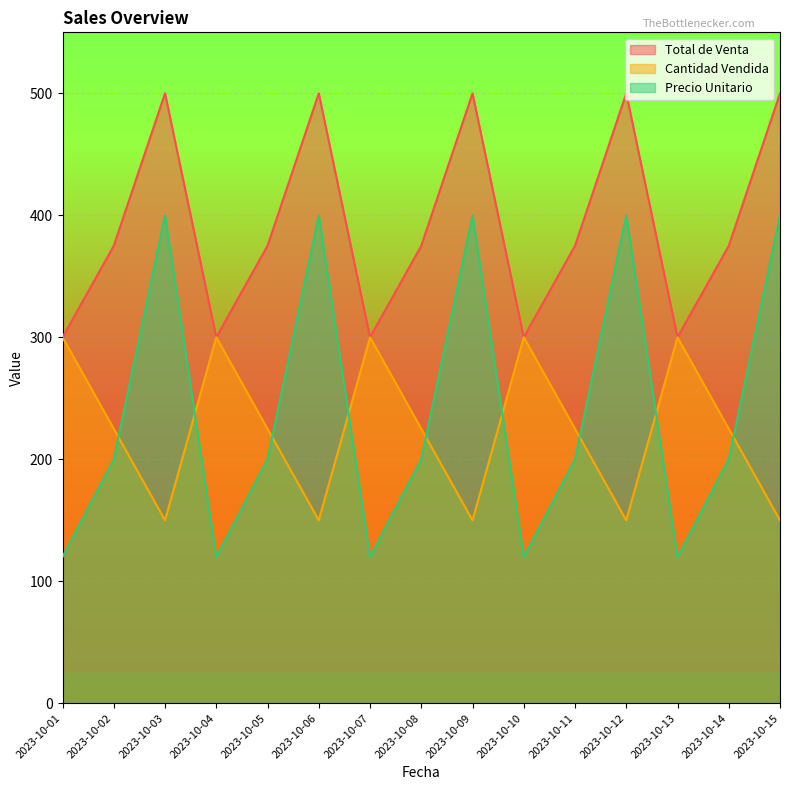

At which label is Total de Venta closest to 400?

2023-10-02